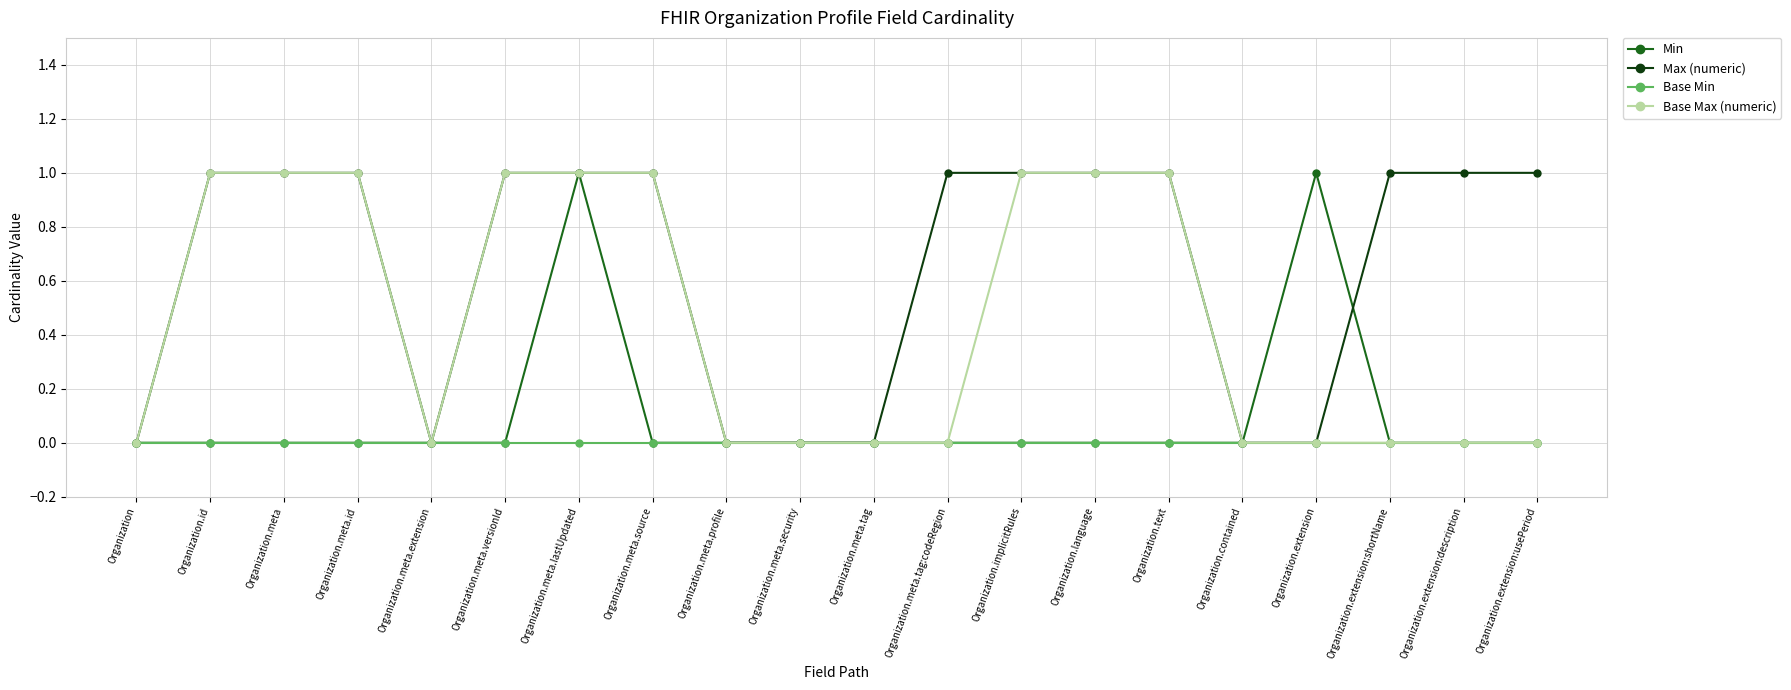

Reading right to left, list all the values displayed in this chart.

Min: Organization.extension:usePeriod=0	Organization.extension:description=0	Organization.extension:shortName=0	Organization.extension=1	Organization.contained=0	Organization.text=0	Organization.language=0	Organization.implicitRules=0	Organization.meta.tag:codeRegion=0	Organization.meta.tag=0	Organization.meta.security=0	Organization.meta.profile=0	Organization.meta.source=0	Organization.meta.lastUpdated=1	Organization.meta.versionId=0	Organization.meta.extension=0	Organization.meta.id=0	Organization.meta=0	Organization.id=0	Organization=0
Max (numeric): Organization.extension:usePeriod=1	Organization.extension:description=1	Organization.extension:shortName=1	Organization.extension=0	Organization.contained=0	Organization.text=1	Organization.language=1	Organization.implicitRules=1	Organization.meta.tag:codeRegion=1	Organization.meta.tag=0	Organization.meta.security=0	Organization.meta.profile=0	Organization.meta.source=1	Organization.meta.lastUpdated=1	Organization.meta.versionId=1	Organization.meta.extension=0	Organization.meta.id=1	Organization.meta=1	Organization.id=1	Organization=0
Base Min: Organization.extension:usePeriod=0	Organization.extension:description=0	Organization.extension:shortName=0	Organization.extension=0	Organization.contained=0	Organization.text=0	Organization.language=0	Organization.implicitRules=0	Organization.meta.tag:codeRegion=0	Organization.meta.tag=0	Organization.meta.security=0	Organization.meta.profile=0	Organization.meta.source=0	Organization.meta.lastUpdated=0	Organization.meta.versionId=0	Organization.meta.extension=0	Organization.meta.id=0	Organization.meta=0	Organization.id=0	Organization=0
Base Max (numeric): Organization.extension:usePeriod=0	Organization.extension:description=0	Organization.extension:shortName=0	Organization.extension=0	Organization.contained=0	Organization.text=1	Organization.language=1	Organization.implicitRules=1	Organization.meta.tag:codeRegion=0	Organization.meta.tag=0	Organization.meta.security=0	Organization.meta.profile=0	Organization.meta.source=1	Organization.meta.lastUpdated=1	Organization.meta.versionId=1	Organization.meta.extension=0	Organization.meta.id=1	Organization.meta=1	Organization.id=1	Organization=0